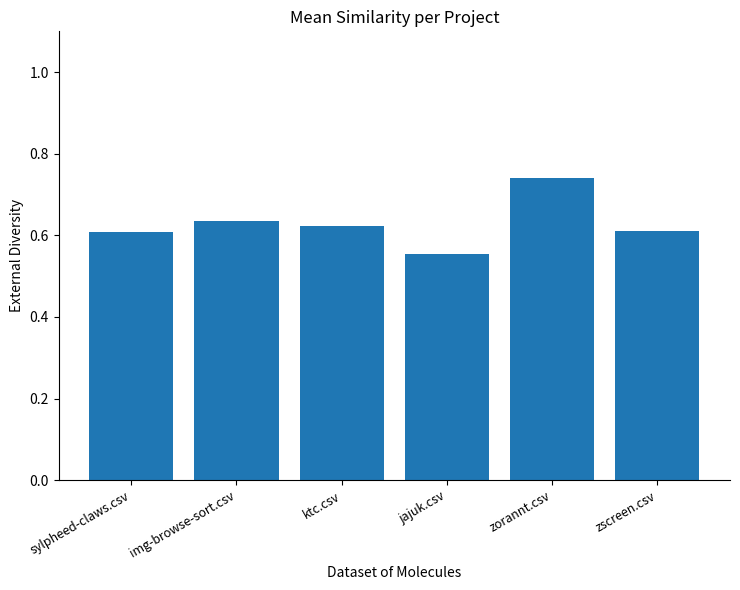

What is the difference between the maximum and minimum values?

0.2